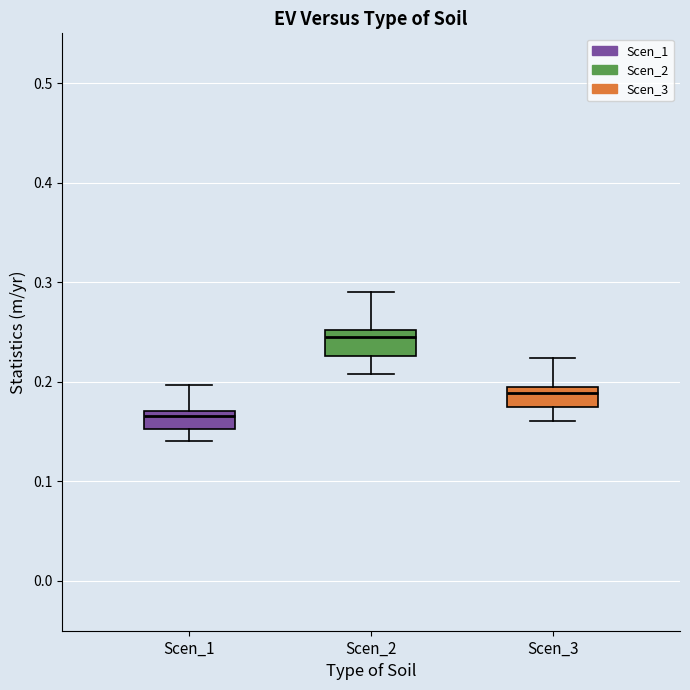

Which box's median line is the highest?

Scen_2